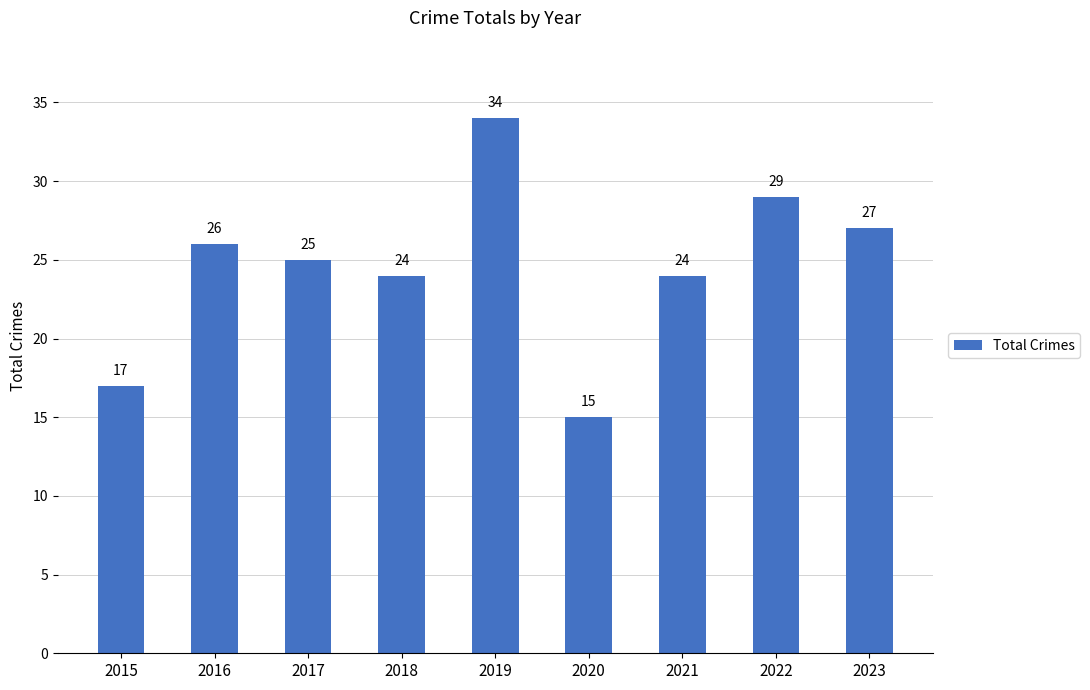

Is it true that the value at 2019 is 57?

False